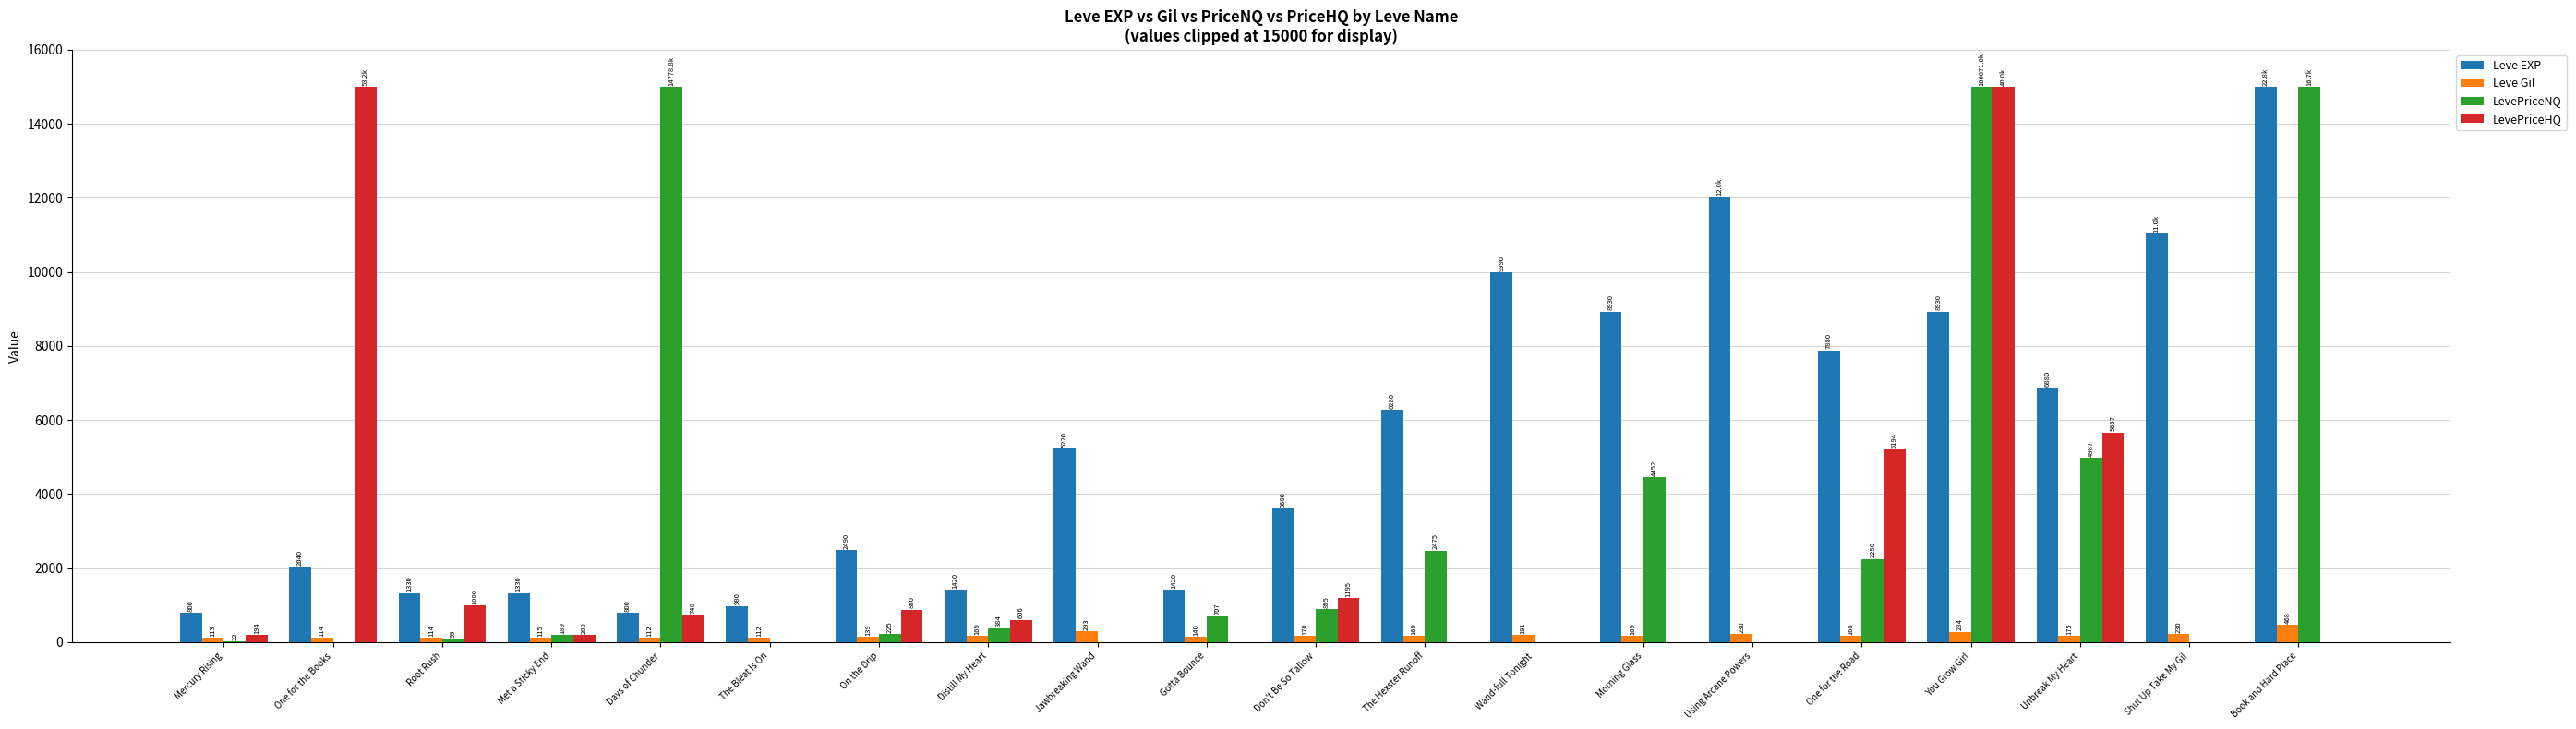

Read the LevePriceHQ value at Mercury Rising.

194.0